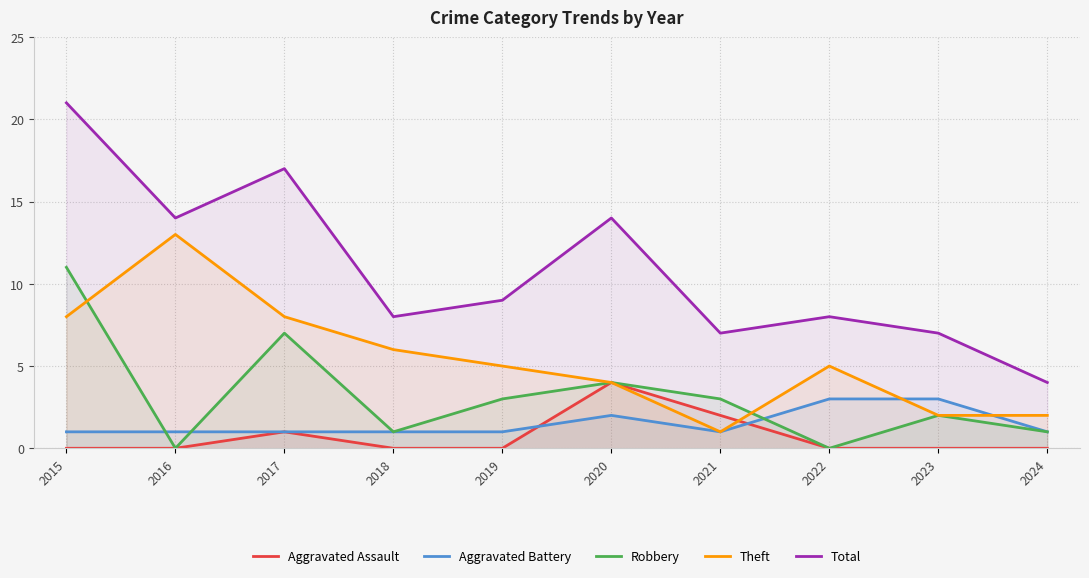

Which label corresponds to the largest value in the chart?

2015